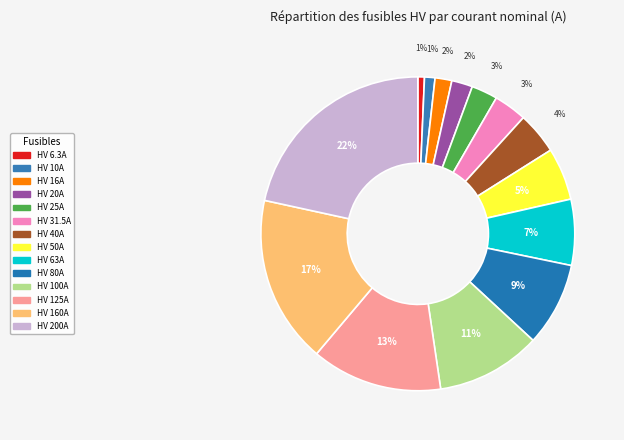

What portion of the pie excludes HV 200A?

78.4%